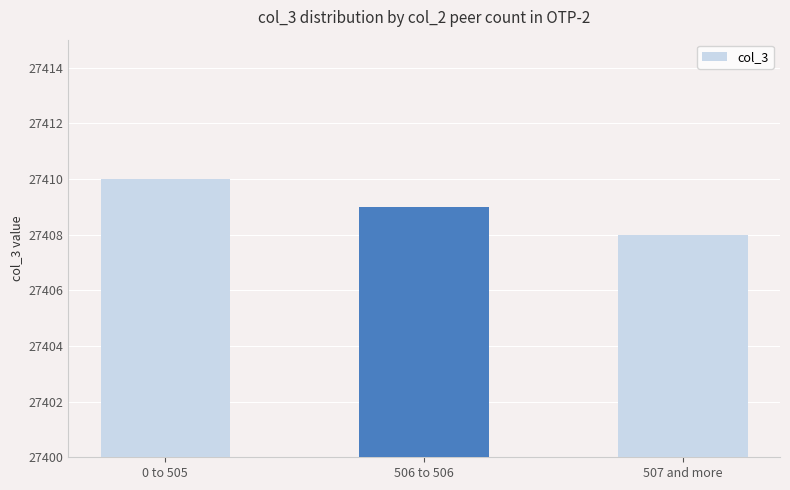

List the labels in order of value, largest first.

0 to 505, 506 to 506, 507 and more